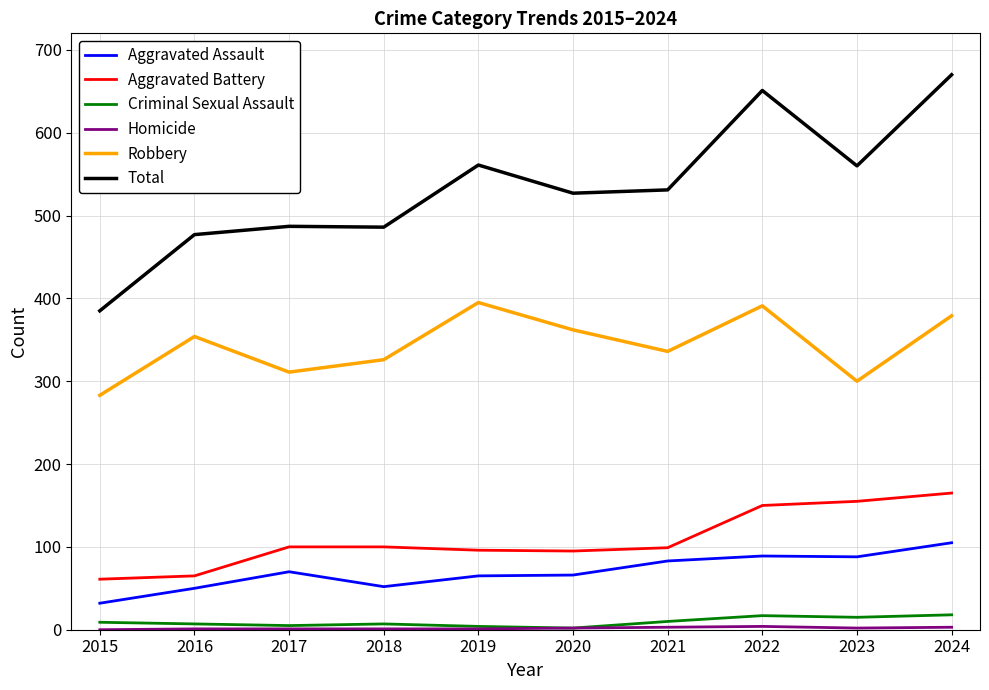

At which category is the sum across all series the highest?

2024